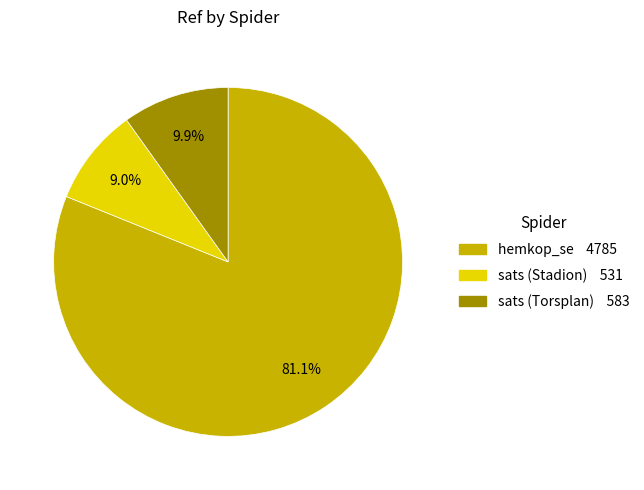

Rank the categories by value from highest to lowest.

hemkop_se, sats (Torsplan), sats (Stadion)